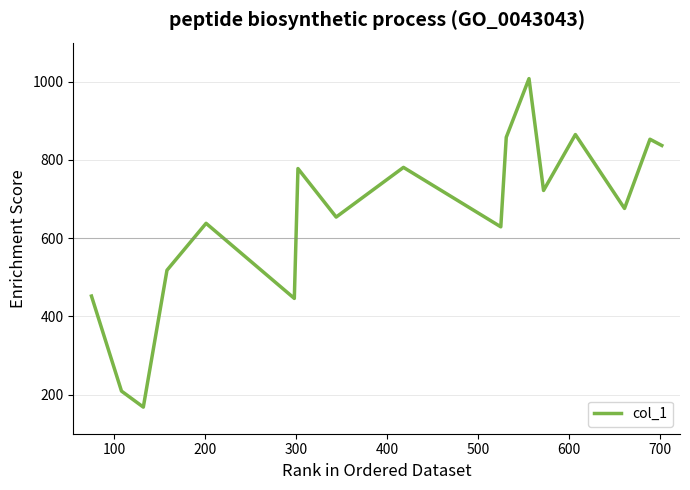

What is the difference between the maximum and minimum values?

840